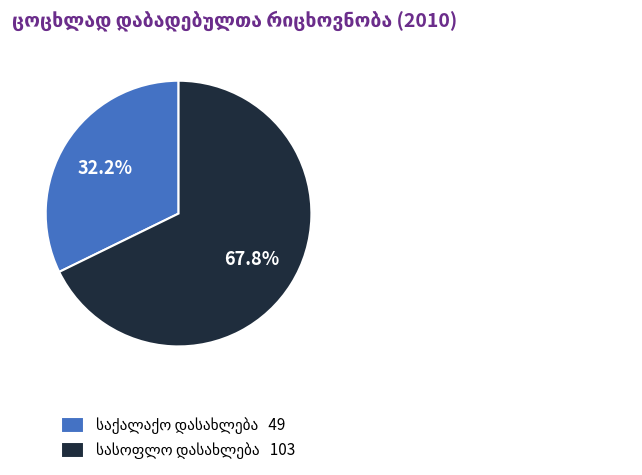

Is there any slice that represents more than half of the pie?

Yes